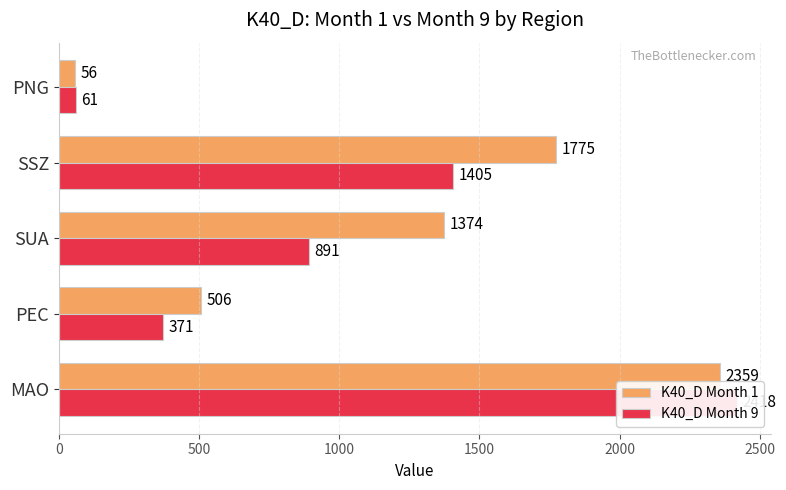

What is the difference between the second highest and minimum values in the K40_D Month 9 series?

1344